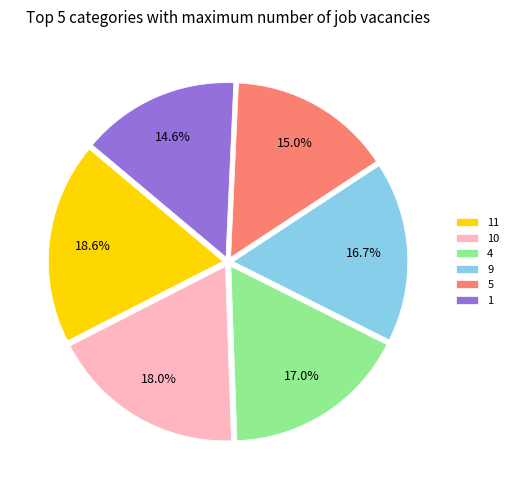

Is 11 the majority of the pie?

No